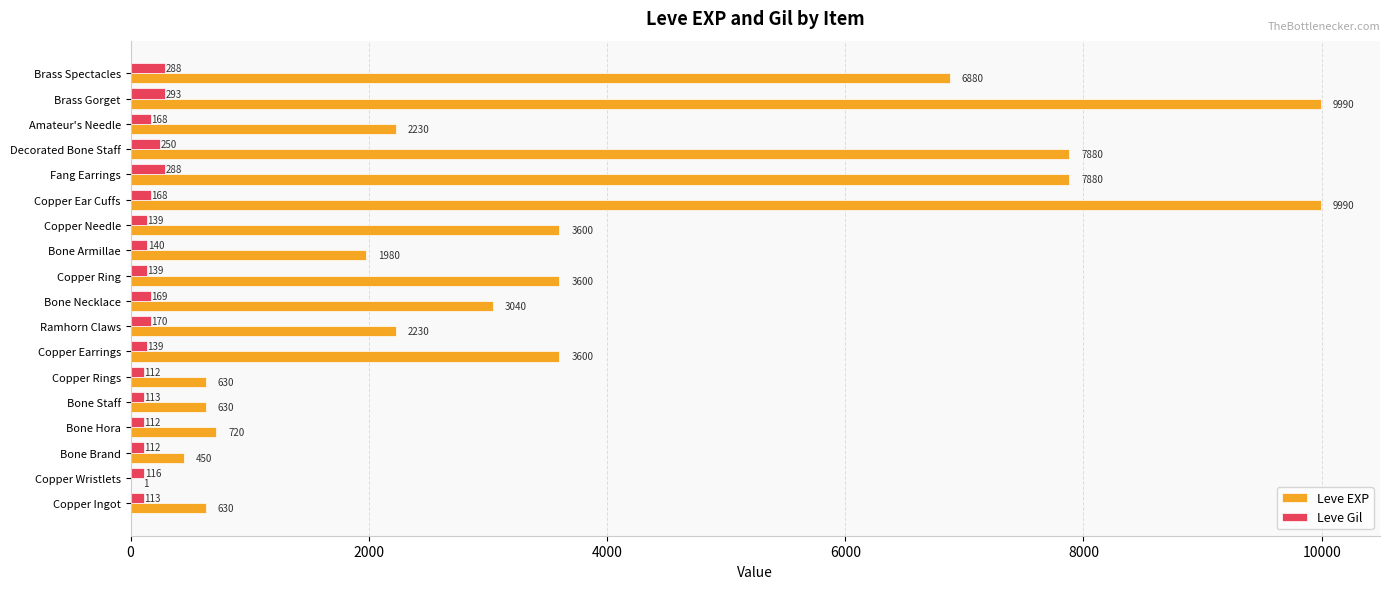

The Leve EXP series shows 3600 at Copper Earrings. True or false?

True